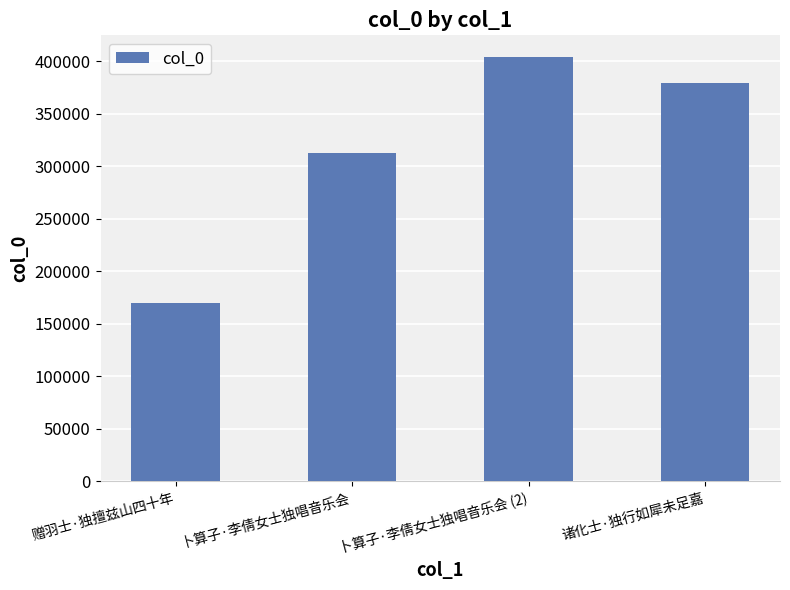

What is the change in value from 卜算子·李倩女士独唱音乐会 to 卜算子·李倩女士独唱音乐会 (2)?

+91726